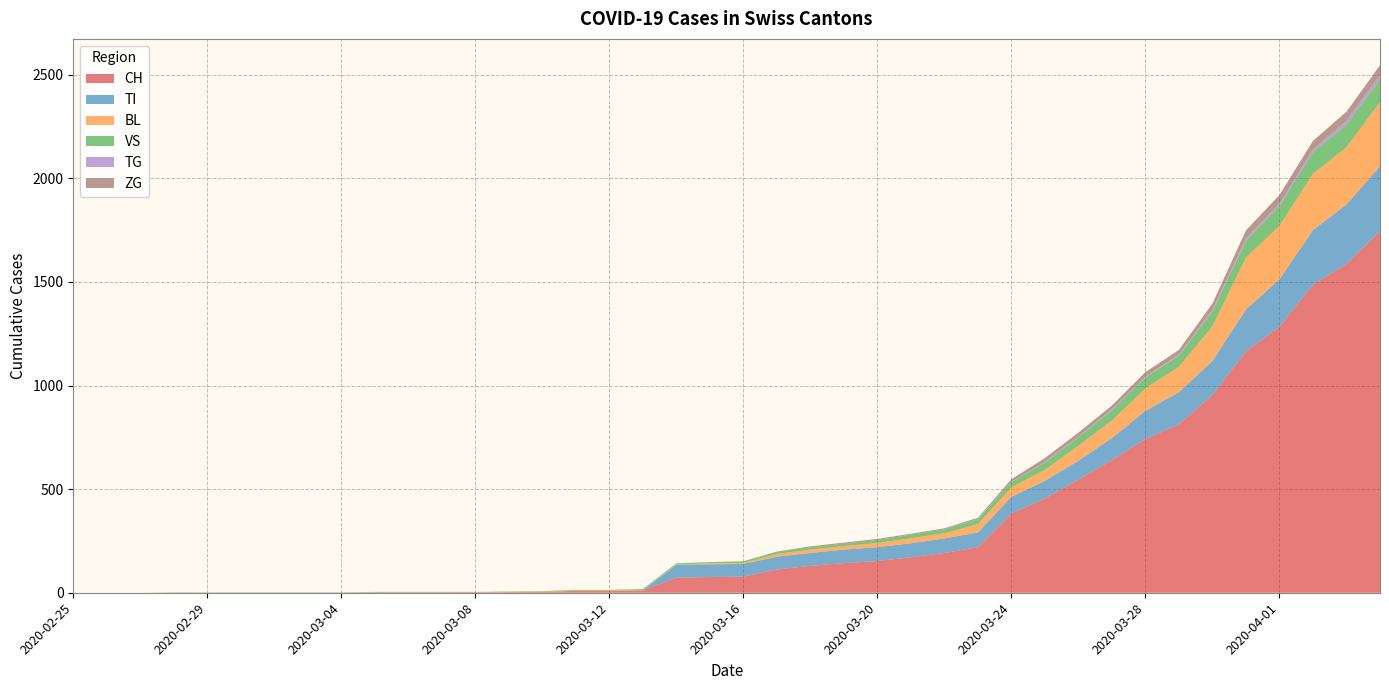

What is the label of the 35th point from the left?

2020-03-30